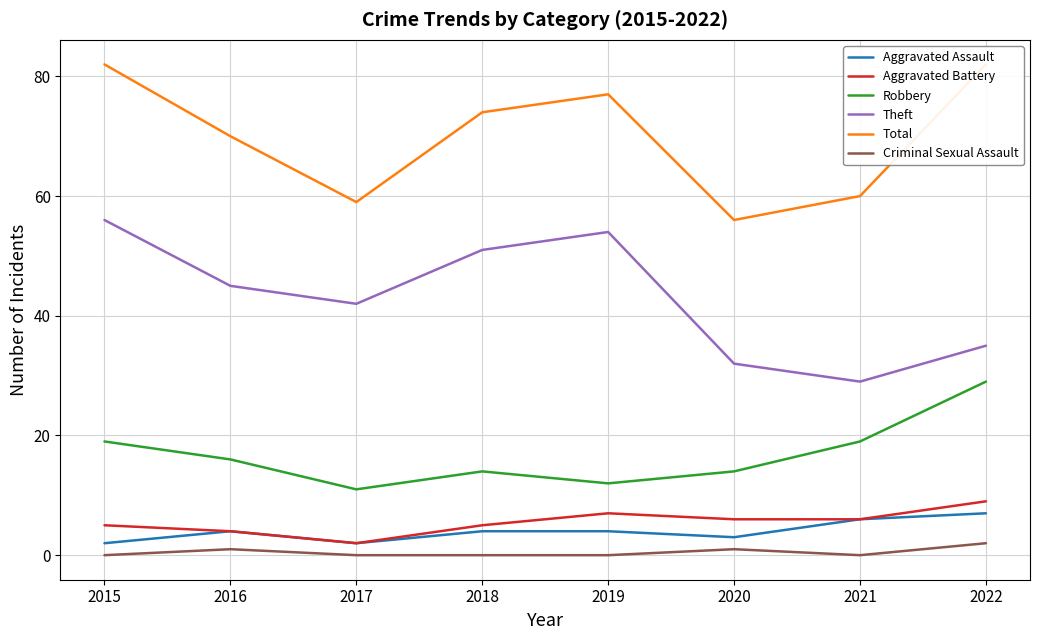

How many data points in Aggravated Assault are less than 4?

3